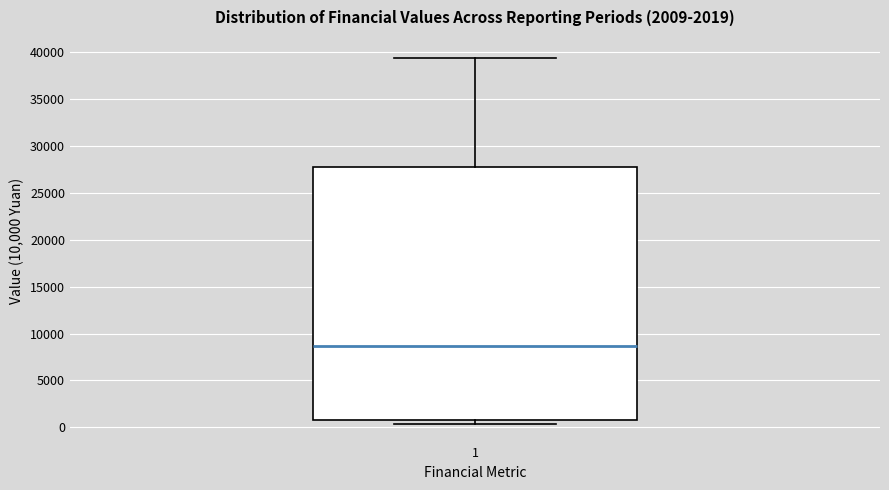

Where does the upper whisker of the box at x = 1 end on the y-axis? The values are not printed on the chart, so give them approximately, as read against the axis.

39500